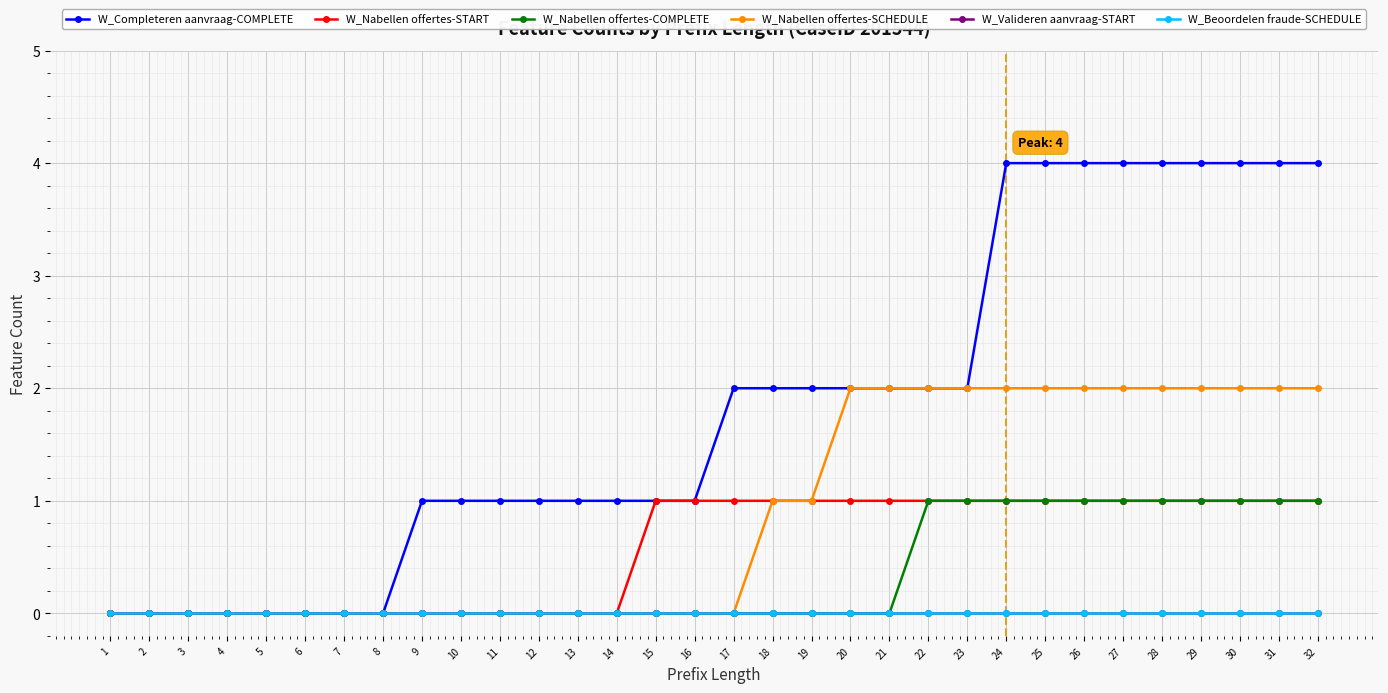

At which category is the sum across all series the highest?

24